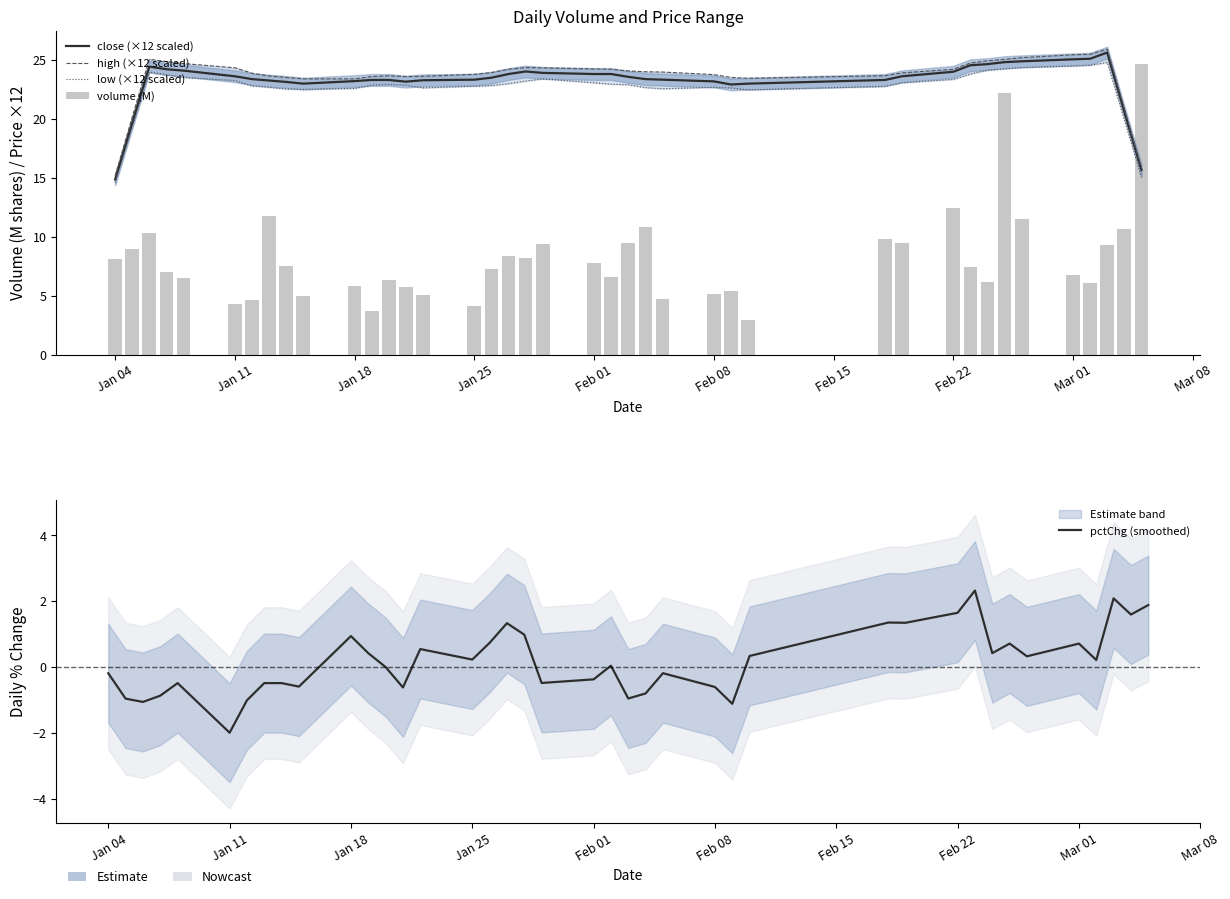

What are all the series names shown in the legend?

close (×12 scaled), high (×12 scaled), low (×12 scaled), volume (M), pctChg (smoothed)